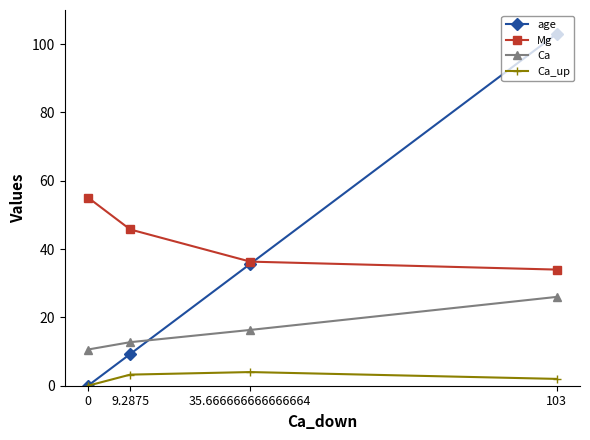

What position from the right is 103?

1